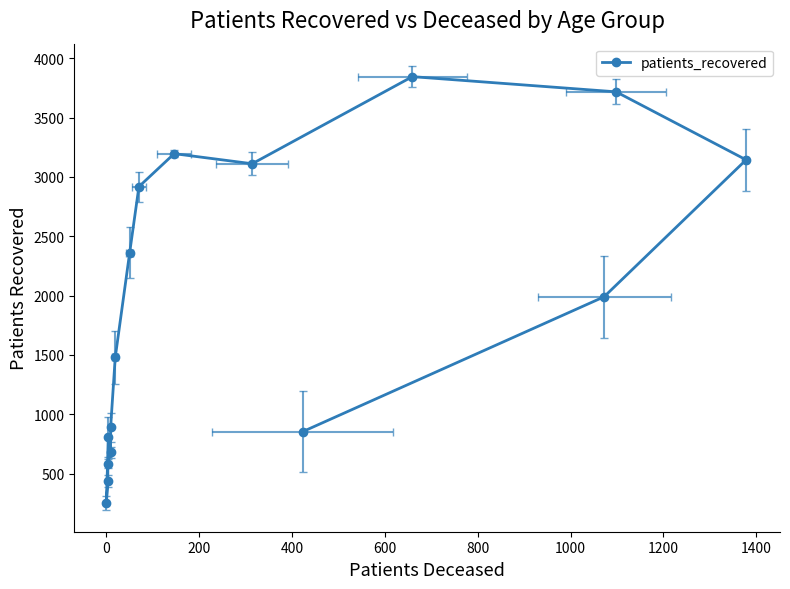

How many points are lower than both their immediate neighbors (excluding endpoints)?

2